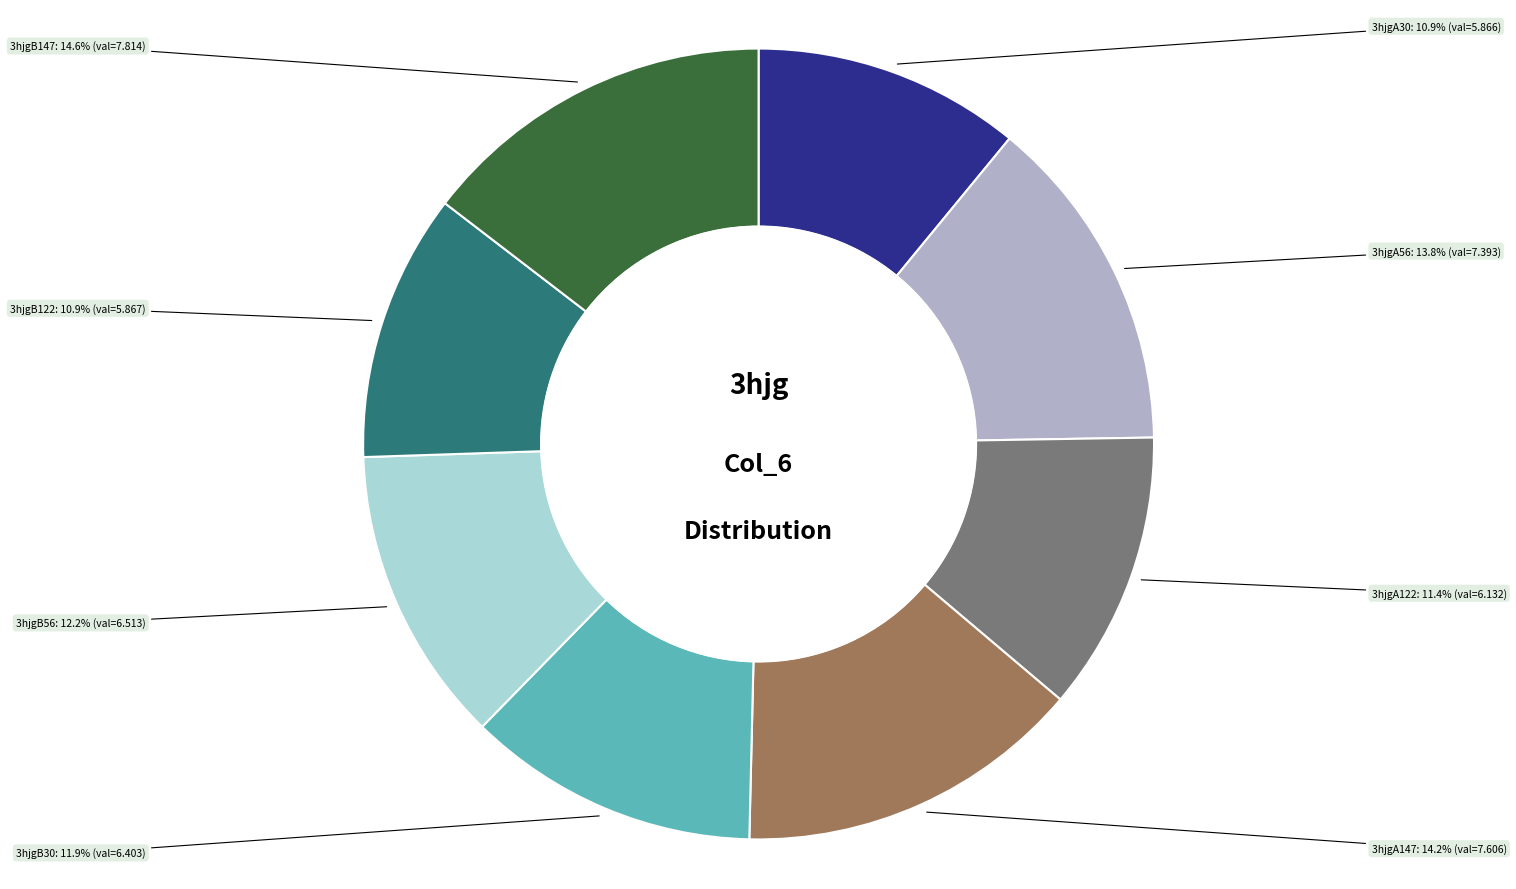

Which has a higher value, 3hjgB122 or 3hjgA147?

3hjgA147